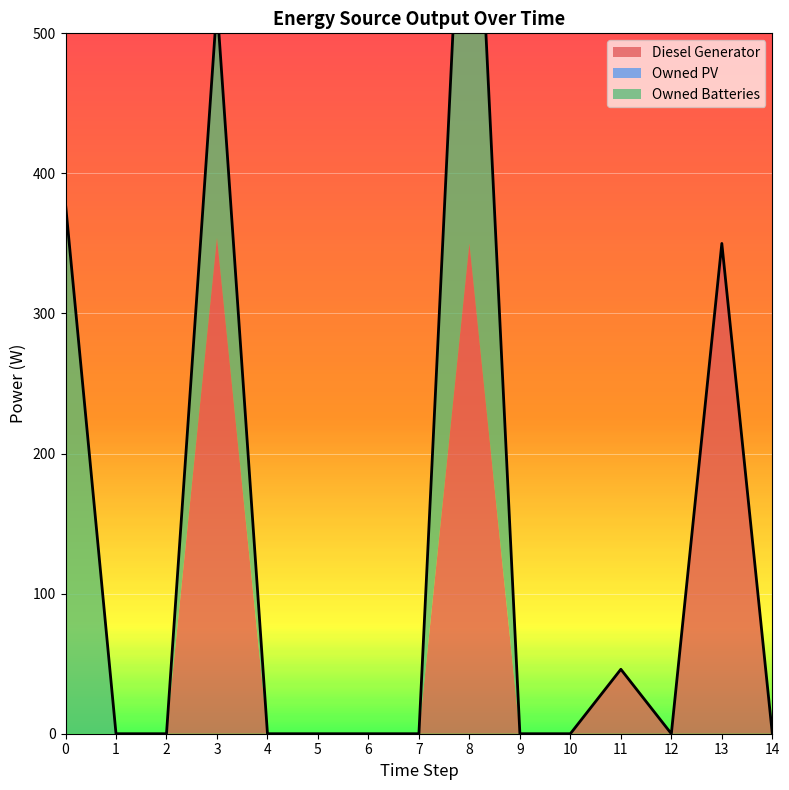

At which category is the sum across all series the highest?

8